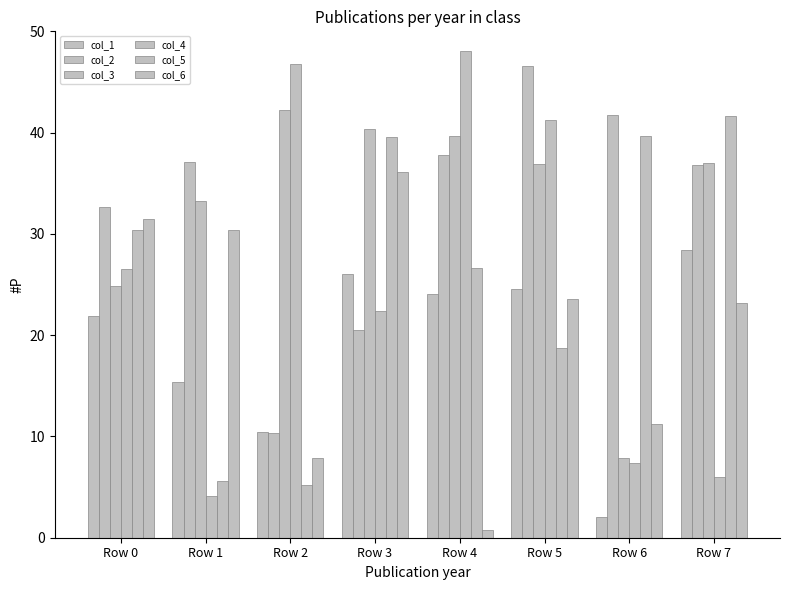

Reading left to right, list all the values displayed in this chart.

col_1: Row 0=21.9	Row 1=15.3	Row 2=10.5	Row 3=26.1	Row 4=24.0	Row 5=24.6	Row 6=2.1	Row 7=28.4
col_2: Row 0=32.6	Row 1=37.1	Row 2=10.3	Row 3=20.5	Row 4=37.8	Row 5=46.6	Row 6=41.7	Row 7=36.8
col_3: Row 0=24.8	Row 1=33.3	Row 2=42.3	Row 3=40.3	Row 4=39.7	Row 5=36.9	Row 6=7.9	Row 7=37.0
col_4: Row 0=26.6	Row 1=4.1	Row 2=46.8	Row 3=22.4	Row 4=48.1	Row 5=41.2	Row 6=7.4	Row 7=6.0
col_5: Row 0=30.3	Row 1=5.6	Row 2=5.2	Row 3=39.6	Row 4=26.6	Row 5=18.8	Row 6=39.6	Row 7=41.7
col_6: Row 0=31.4	Row 1=30.4	Row 2=7.9	Row 3=36.1	Row 4=0.7	Row 5=23.5	Row 6=11.2	Row 7=23.1